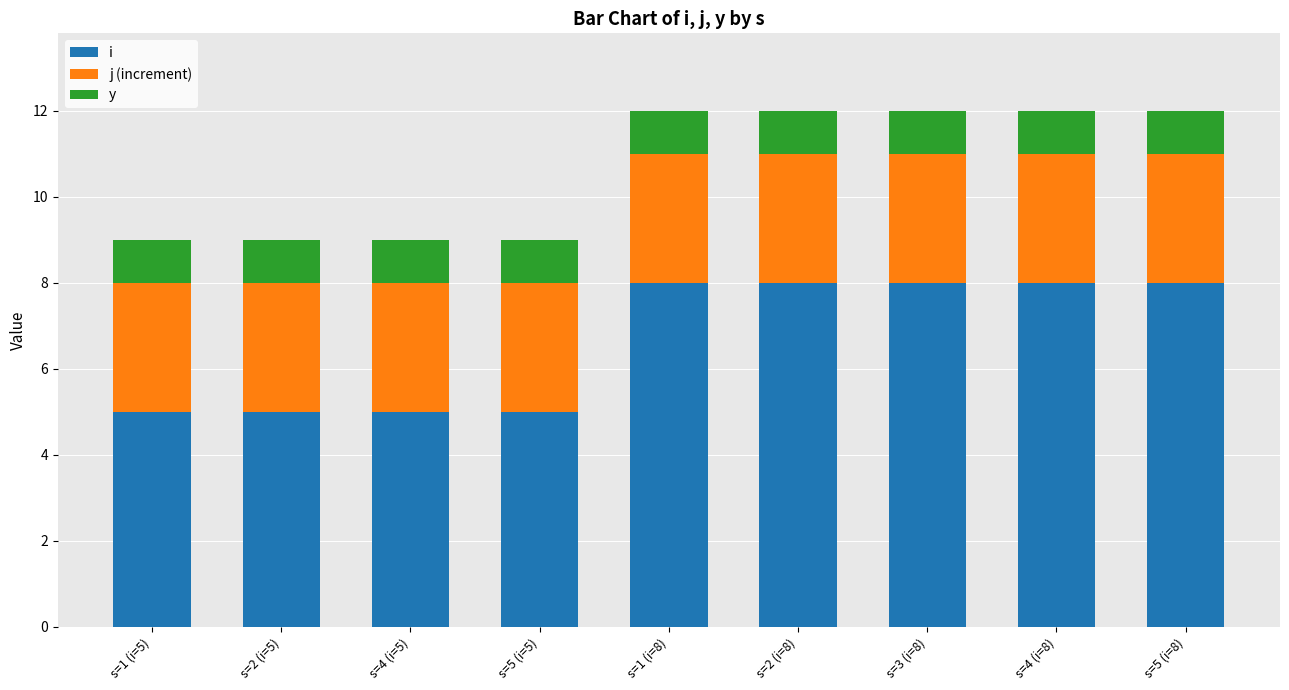

Which series has the widest spread of values?

i